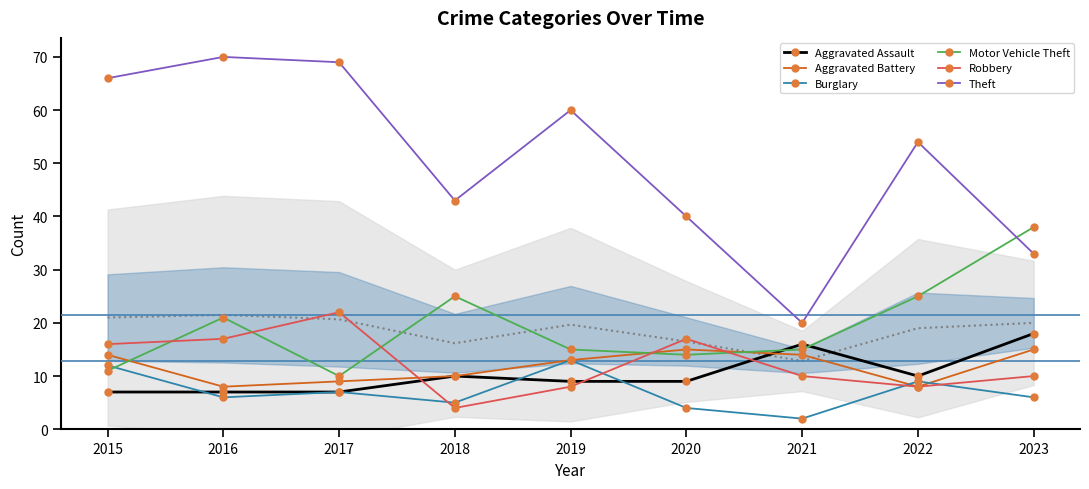

What is the total value across all series at 2019?

118